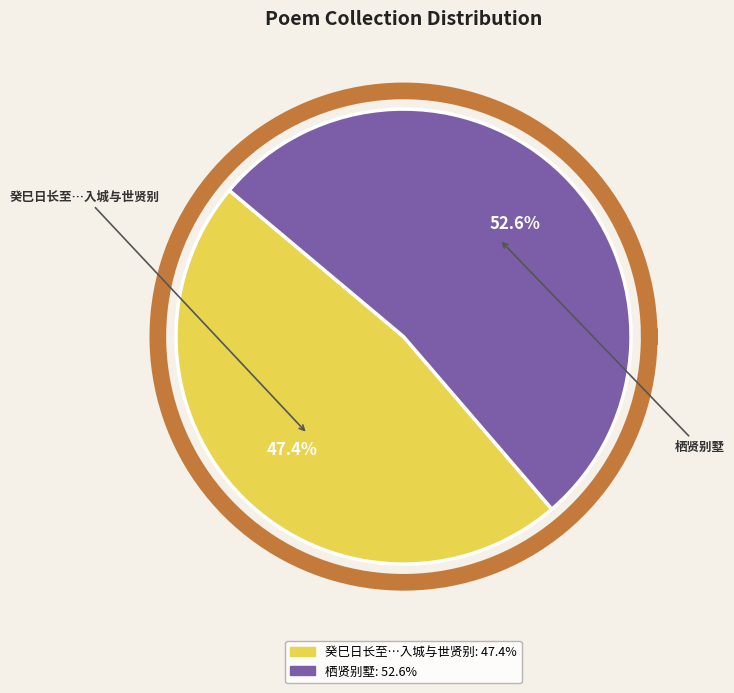

What percentage is the 癸巳日长至与世贤太史陪祀山陵往反得律诗十首 其十 入城与世贤别仍用其韵 slice, to the nearest percent?

47%